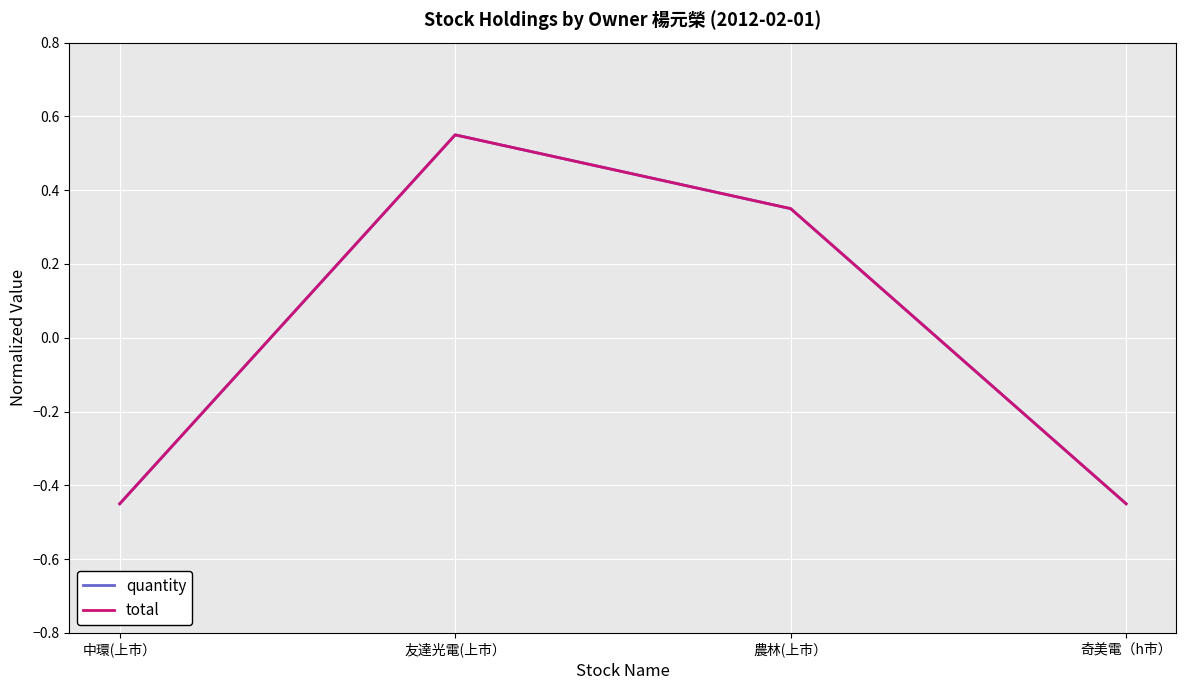

At how many categories does at least one series exceed 0?

2